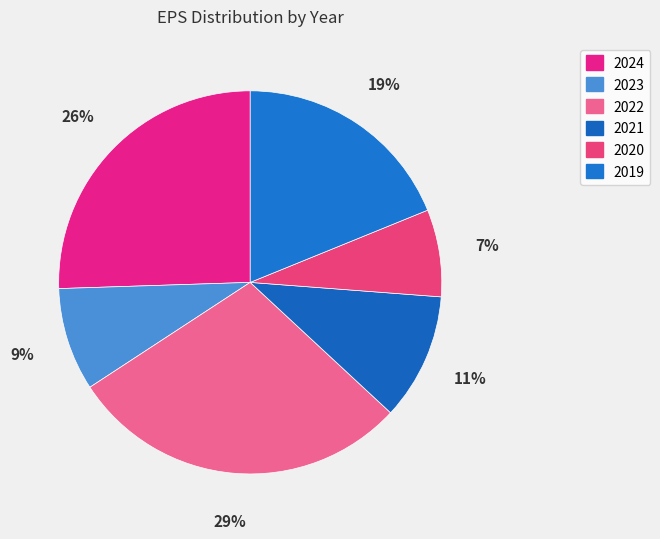

What percentage is the 2023 slice, to the nearest percent?

9%